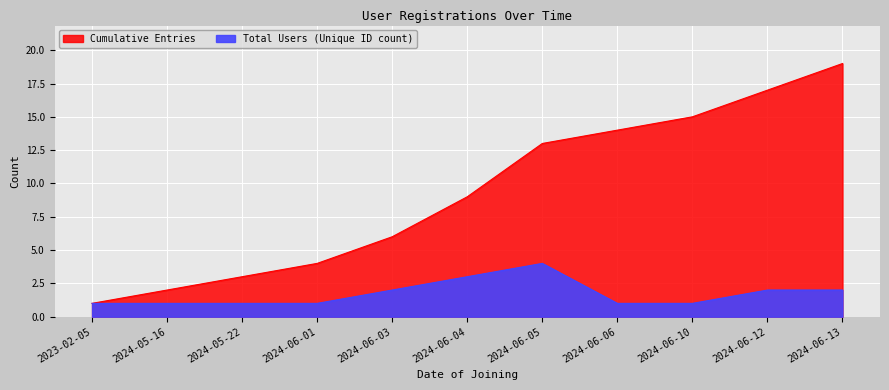

The Cumulative Entries series shows 6 at 2024-06-03. True or false?

True